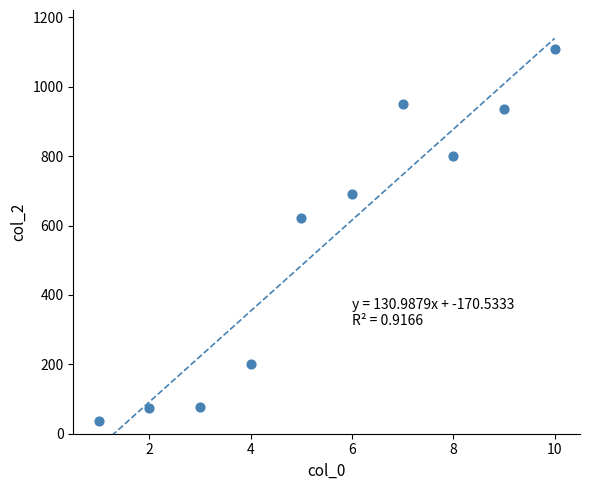

What is the average X value?

6